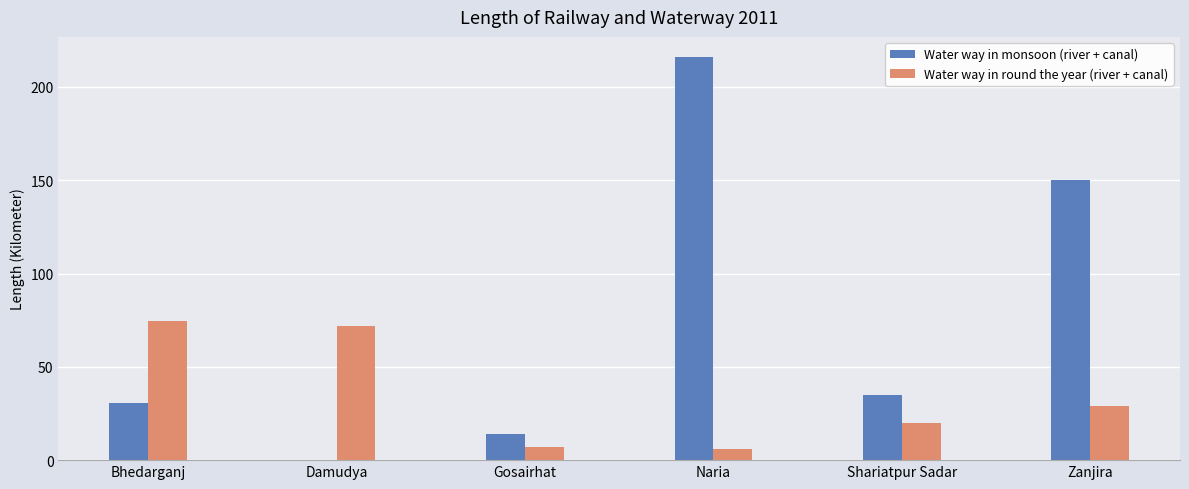

What is the sum of all Water way in round the year (river + canal) values?

208.8